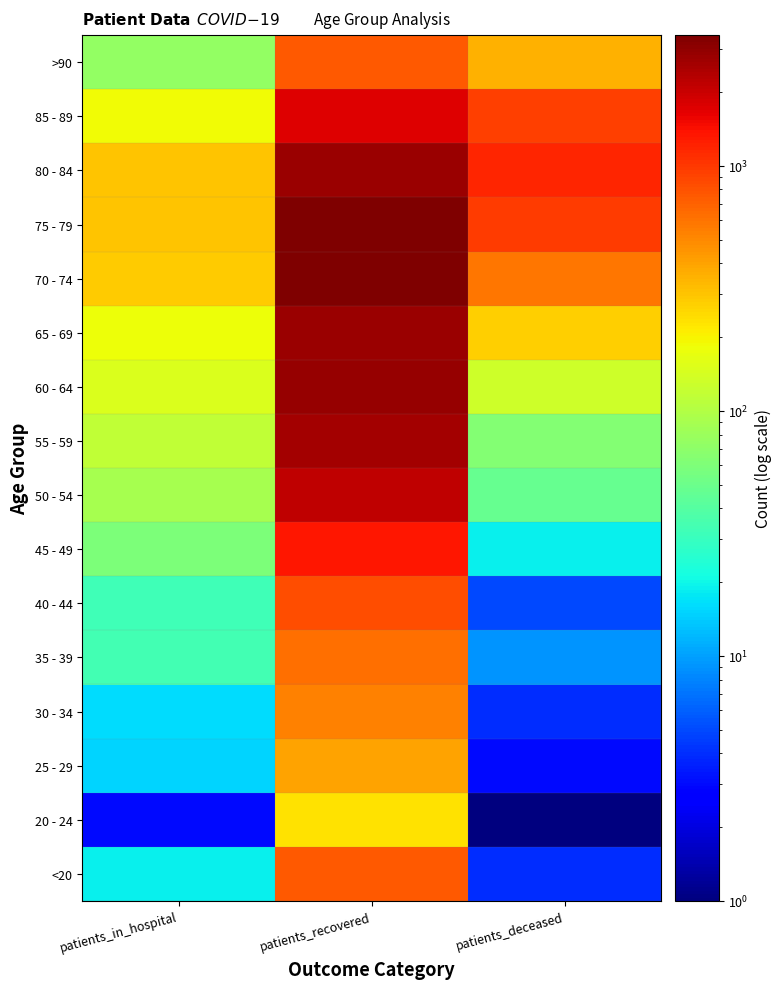

Reading left to right, list all the values displayed in this chart.

<20: patients_in_hospital=19.0	patients_recovered=753.0	patients_deceased=4.0
20 - 24: patients_in_hospital=3.0	patients_recovered=235.0	patients_deceased=0.1
25 - 29: patients_in_hospital=15.0	patients_recovered=395.0	patients_deceased=3.0
30 - 34: patients_in_hospital=16.0	patients_recovered=532.0	patients_deceased=4.0
35 - 39: patients_in_hospital=33.0	patients_recovered=632.0	patients_deceased=9.0
40 - 44: patients_in_hospital=32.0	patients_recovered=825.0	patients_deceased=5.0
45 - 49: patients_in_hospital=59.0	patients_recovered=1348.0	patients_deceased=19.0
50 - 54: patients_in_hospital=91.0	patients_recovered=2138.0	patients_deceased=47.0
55 - 59: patients_in_hospital=116.0	patients_recovered=2613.0	patients_deceased=64.0
60 - 64: patients_in_hospital=150.0	patients_recovered=2837.0	patients_deceased=131.0
65 - 69: patients_in_hospital=181.0	patients_recovered=2797.0	patients_deceased=273.0
70 - 74: patients_in_hospital=278.0	patients_recovered=3412.0	patients_deceased=581.0
75 - 79: patients_in_hospital=301.0	patients_recovered=3322.0	patients_deceased=970.0
80 - 84: patients_in_hospital=300.0	patients_recovered=2766.0	patients_deceased=1192.0
85 - 89: patients_in_hospital=189.0	patients_recovered=1748.0	patients_deceased=952.0
>90: patients_in_hospital=75.0	patients_recovered=748.0	patients_deceased=357.0